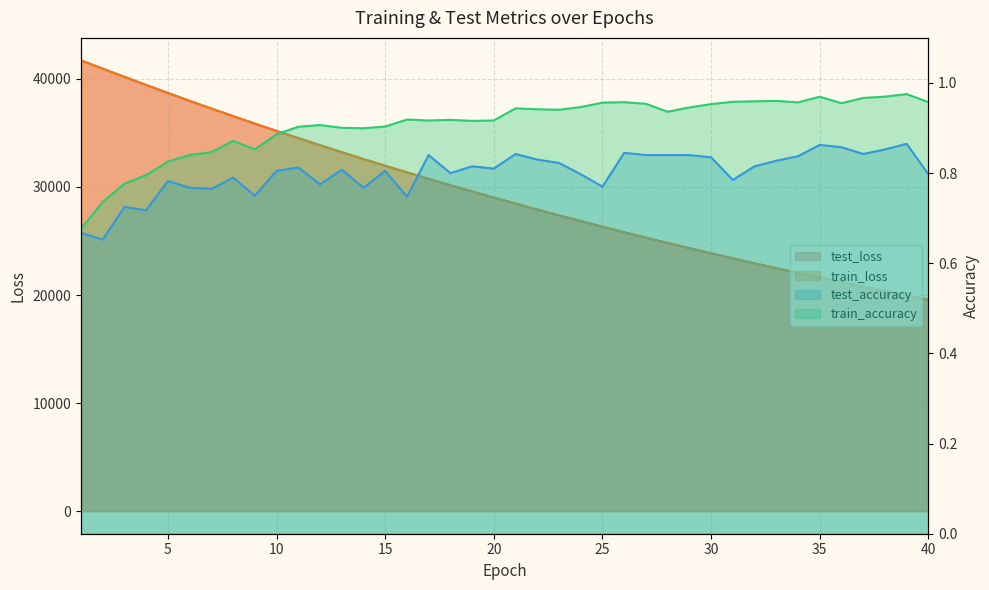

How many lines are shown in the chart?

4